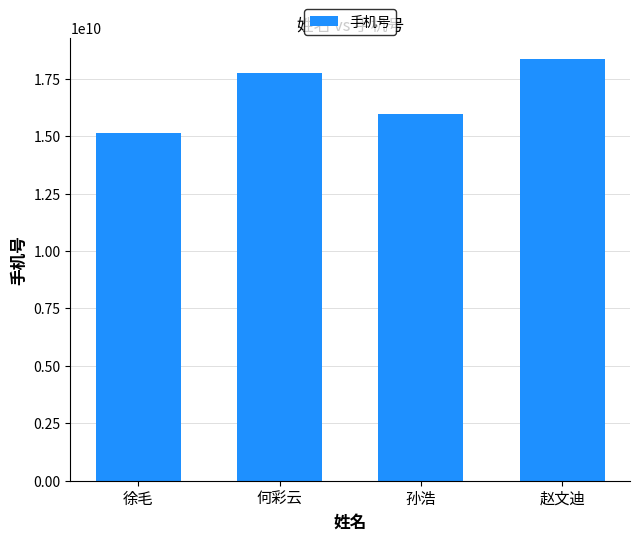

What position from the left is 孙浩?

3